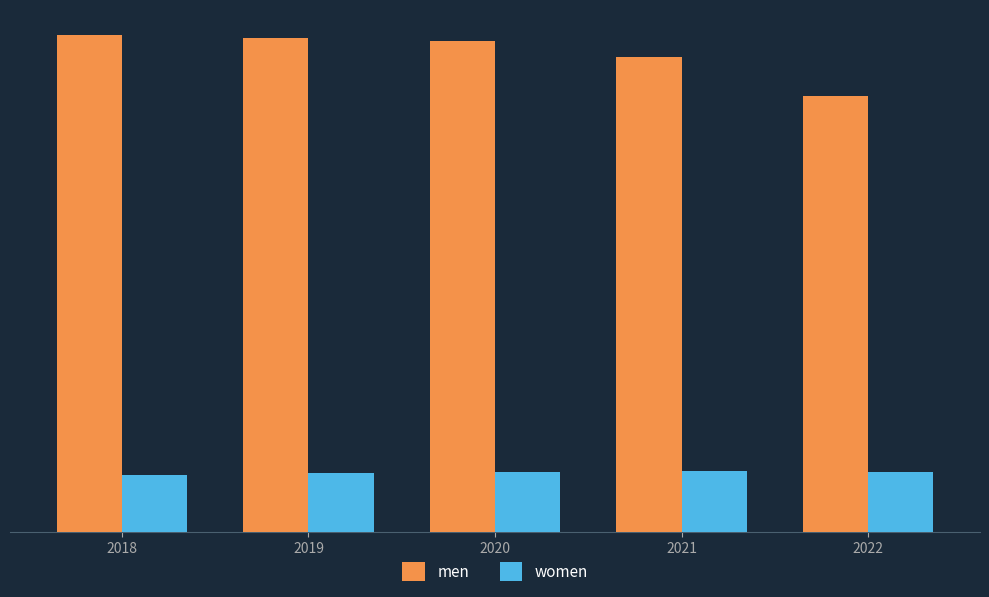

Which label corresponds to the largest value in the chart?

2018